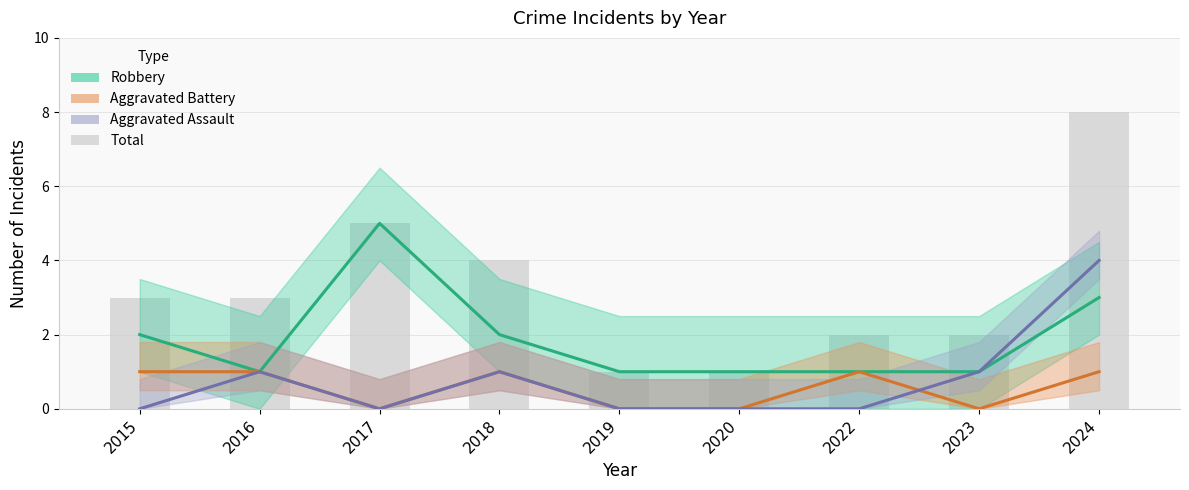

What is the sum of all Aggravated Battery values?

5